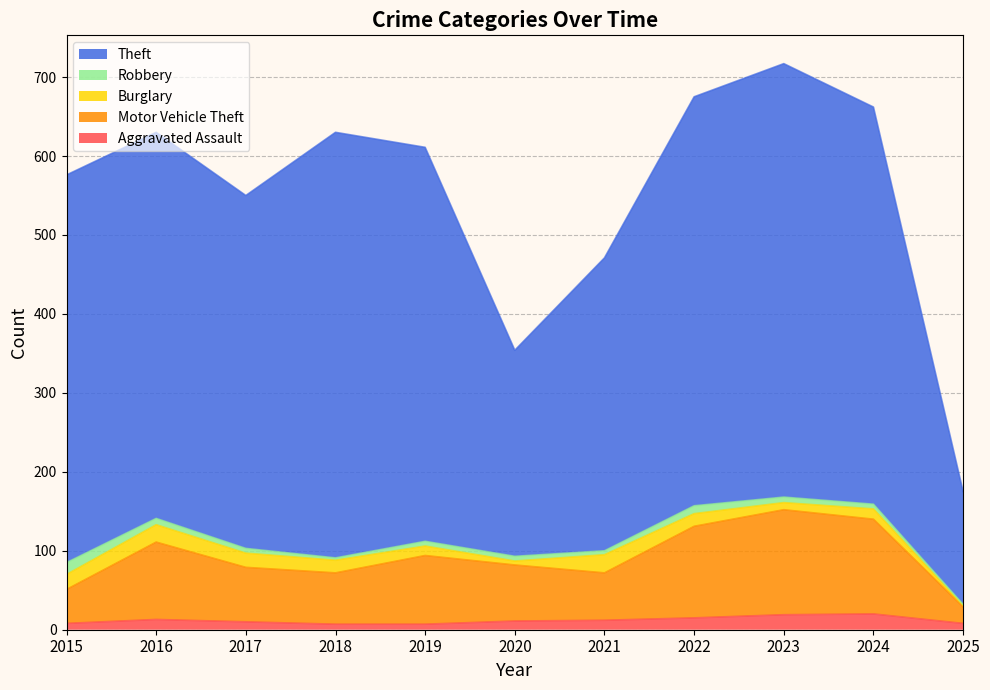

What is the minimum value shown in the chart?

7